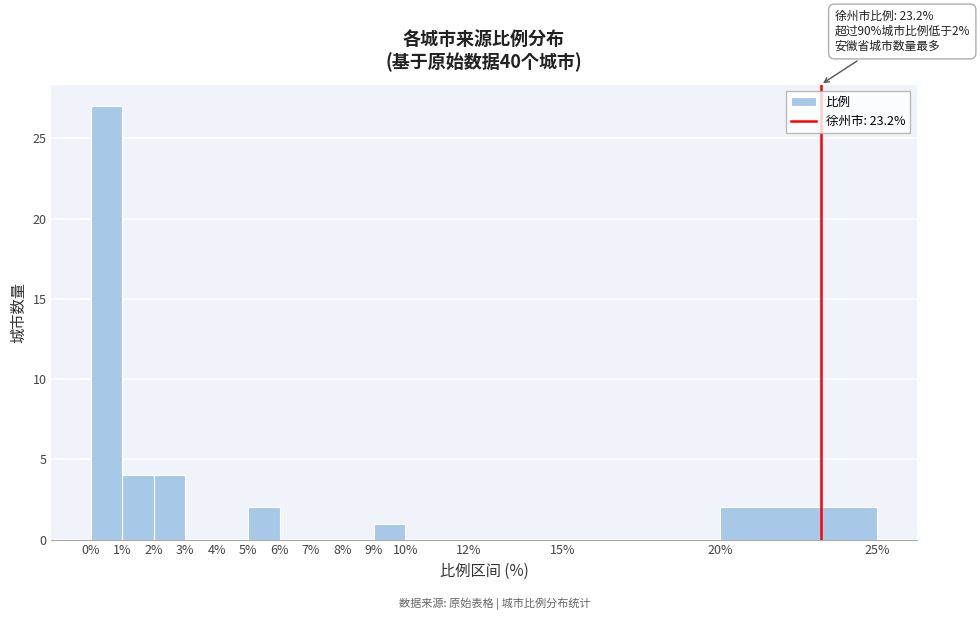

Which range on the x-axis has the tallest bar?

0% to 1%